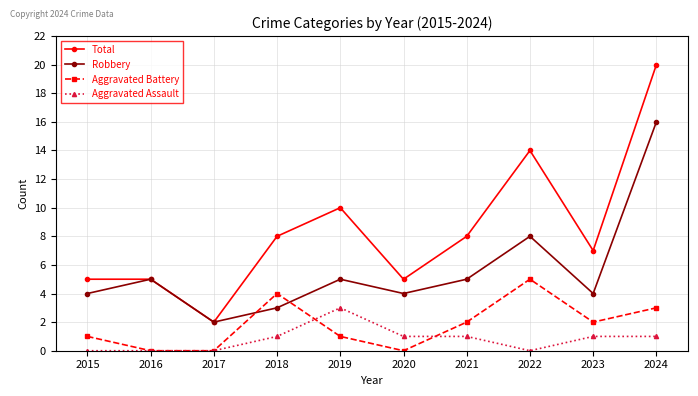

Reading left to right, what are all the values shown in this chart?

Total: 5	5	2	8	10	5	8	14	7	20
Robbery: 4	5	2	3	5	4	5	8	4	16
Aggravated Battery: 1	0	0	4	1	0	2	5	2	3
Aggravated Assault: 0	0	0	1	3	1	1	0	1	1